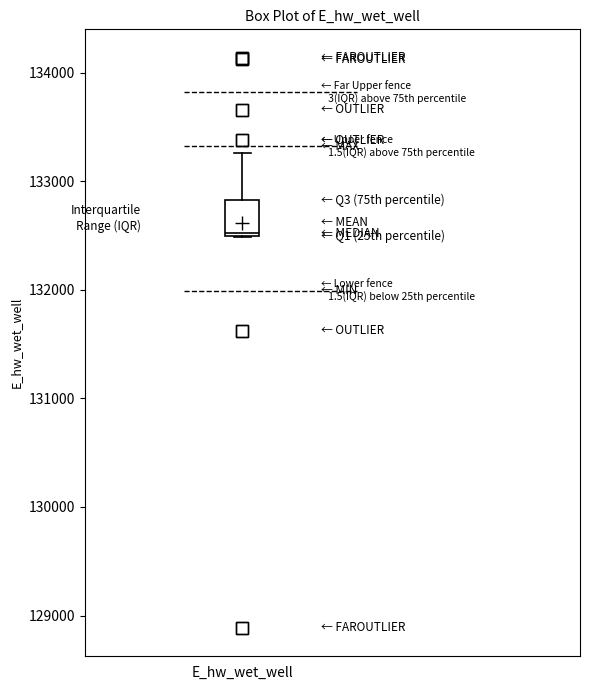

Where is the lower edge of the box for E_hw_wet_well on the y-axis? The values are not printed on the chart, so give them approximately, as read against the axis.

132500